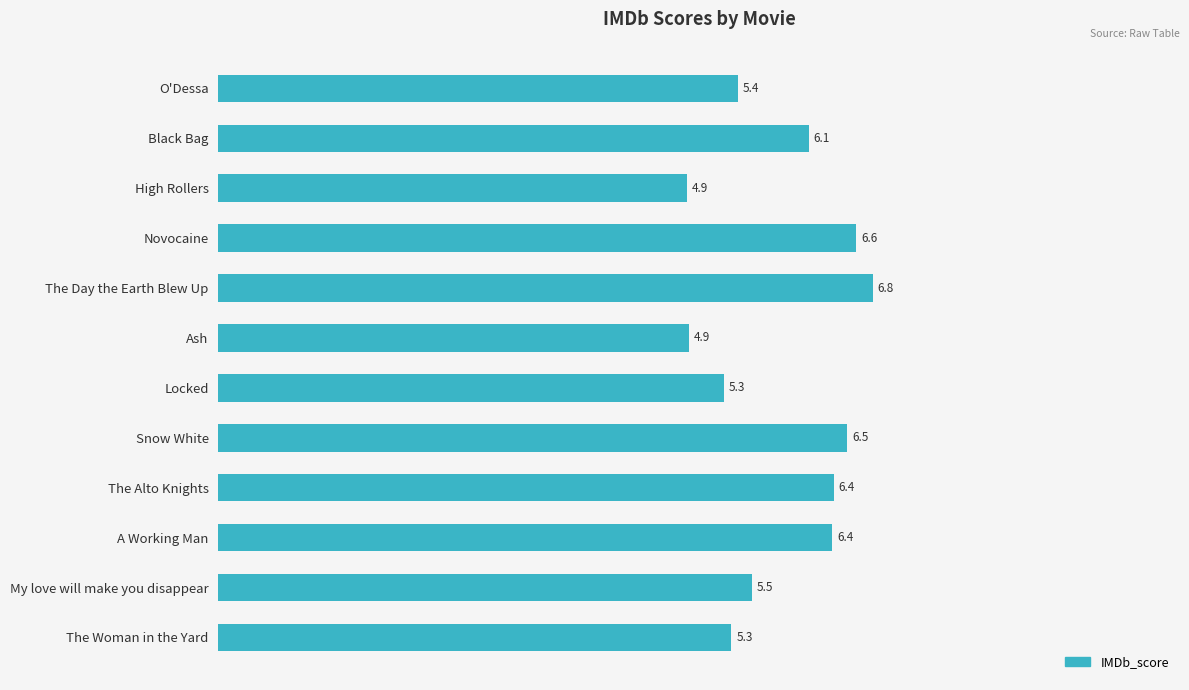

Between Ash and The Woman in the Yard, which is larger?

The Woman in the Yard